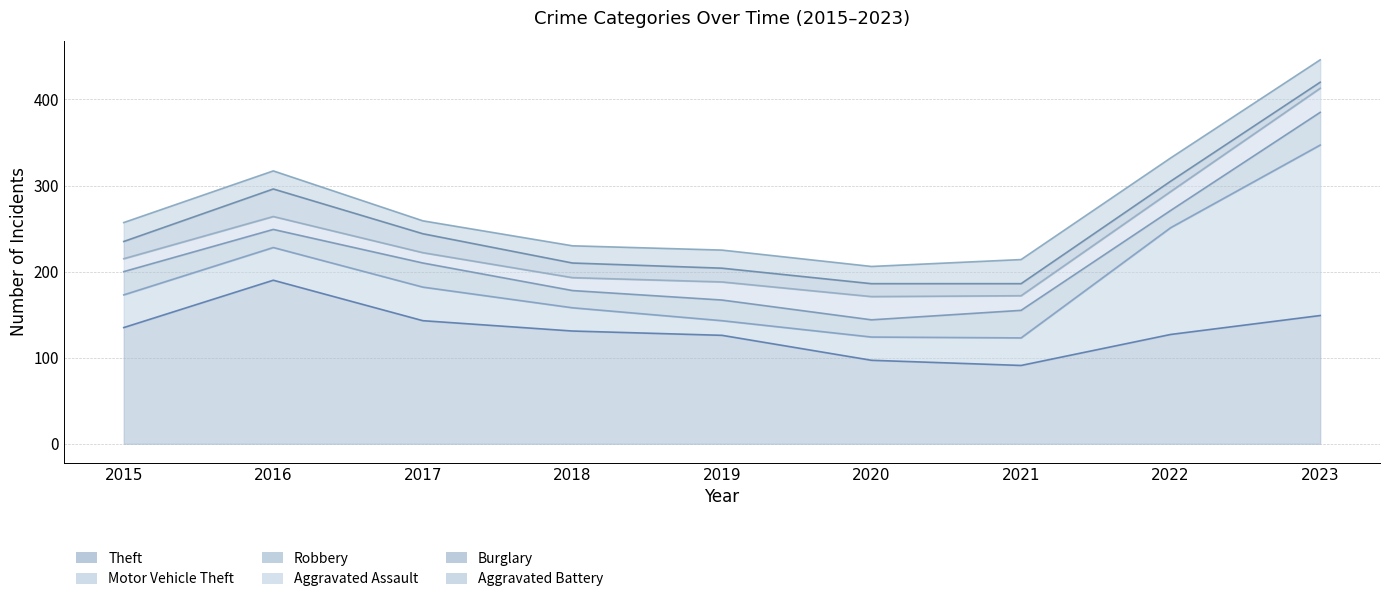

At how many categories does at least one series exceed 186?

2